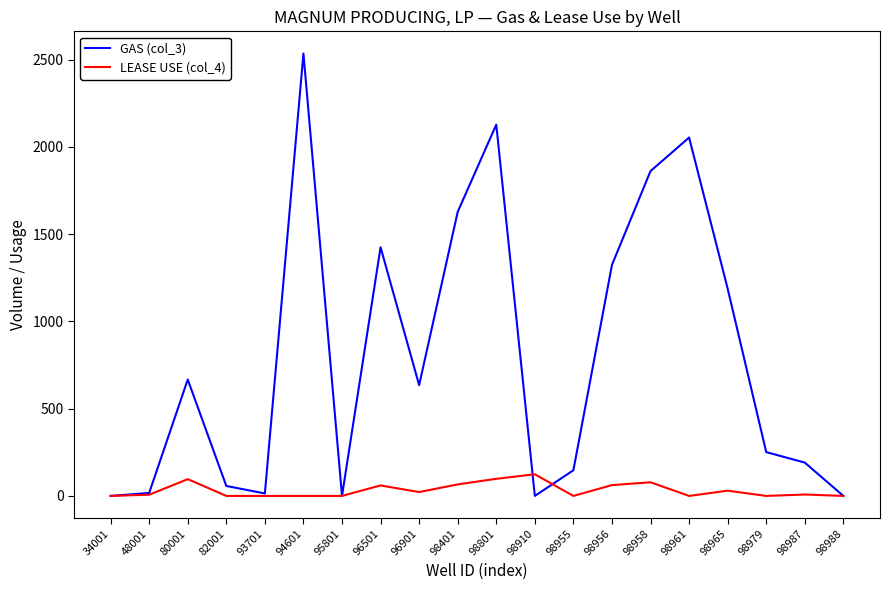

Count the number of data series in this chart.

2